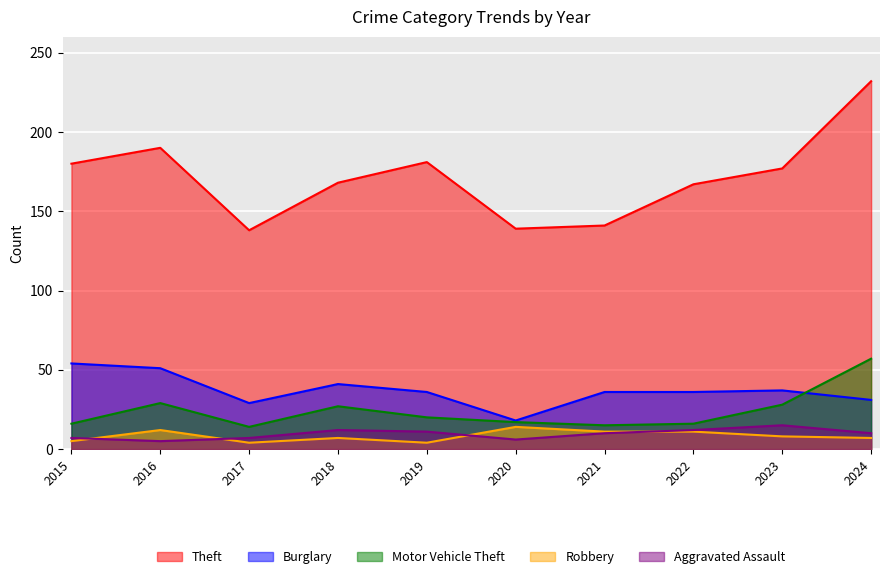

Does the chart display data point markers on the line(s)?

No